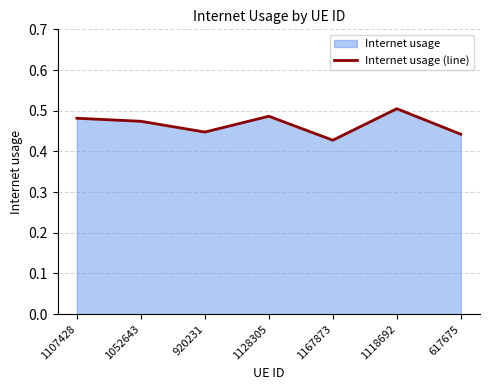

How many categories are shown in the chart?

7